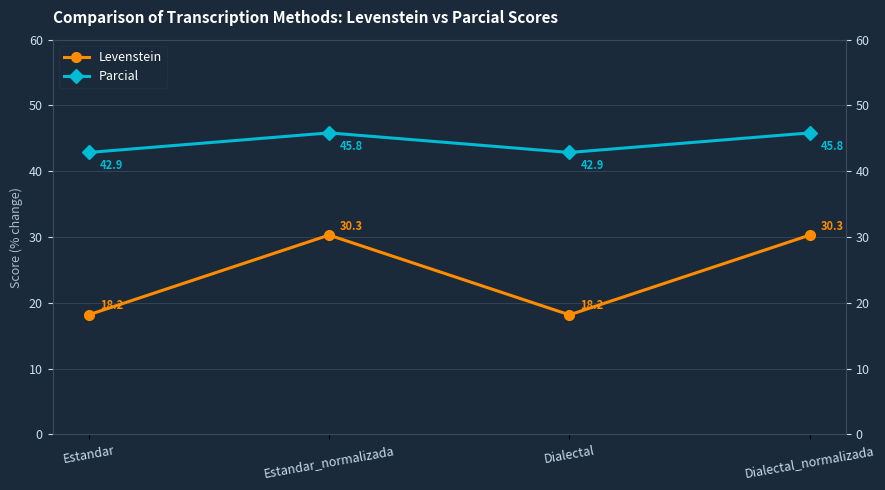

Rank the series by their maximum value, from highest to lowest.

Parcial, Levenstein